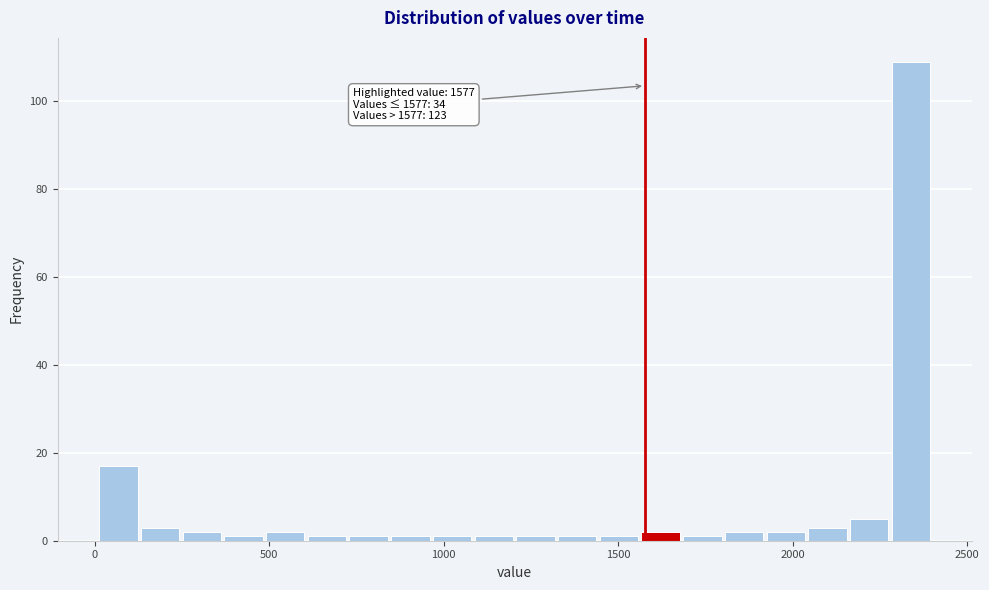

Read against the x-axis, roughly where is the centre of the tallest bar?

2350